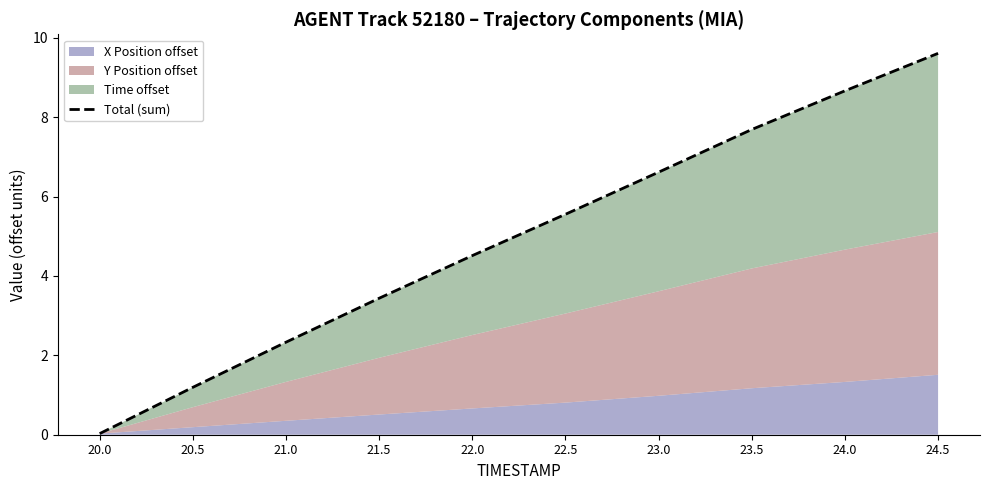

Where does the data first go above 5?

22.5